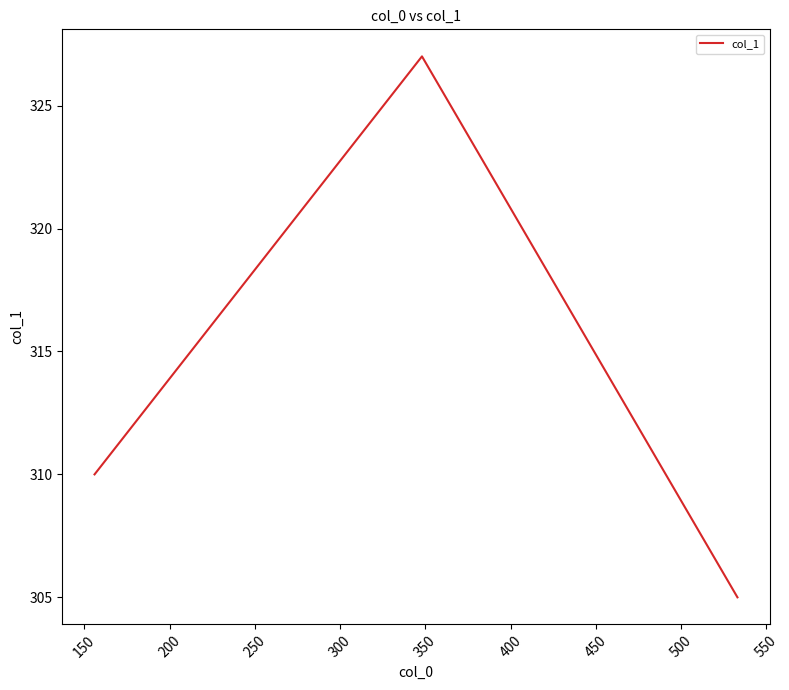

What is the approximate value at 200?

310